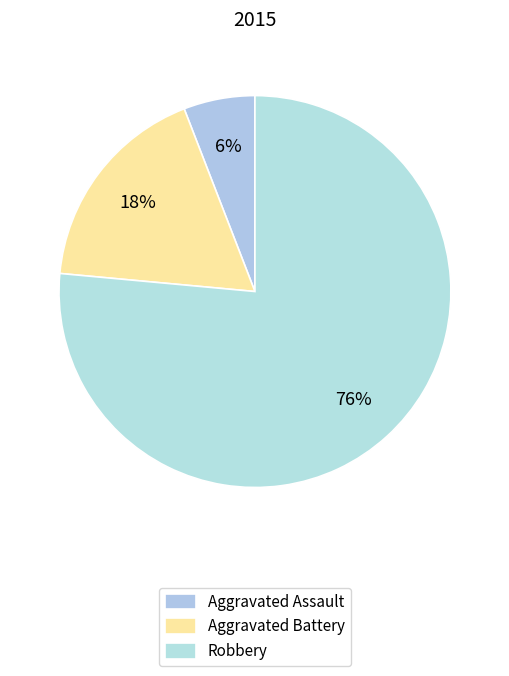

To the nearest percent, what portion does Robbery represent?

76%